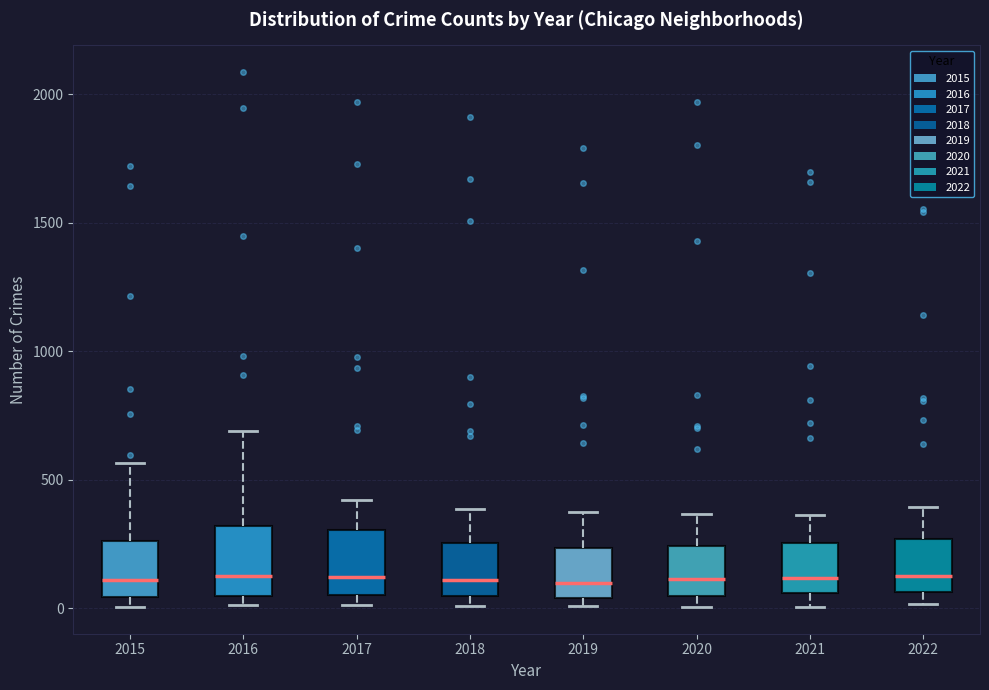

Reading left to right, transcribe this box plot: for each box, give where its median line is, the range the box spans, and where its two whiskers end, as read against the y-axis. The values are not printed on the chart, so give them approximately, as read against the axis.

2015: median 100, box 50 to 250, whiskers 0 to 550
2016: median 150, box 50 to 300, whiskers 0 to 700
2017: median 100, box 50 to 300, whiskers 0 to 400
2018: median 100, box 50 to 250, whiskers 0 to 400
2019: median 100, box 50 to 250, whiskers 0 to 400
2020: median 100, box 50 to 250, whiskers 0 to 350
2021: median 100, box 50 to 250, whiskers 0 to 350
2022: median 150, box 50 to 250, whiskers 0 to 400